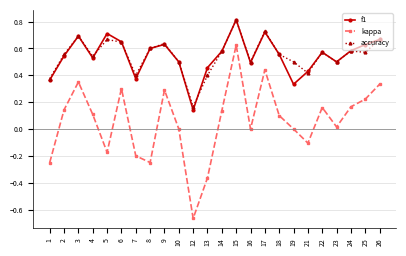

In f1, how many points are lower than both neighbors (excluding endpoints)?

6